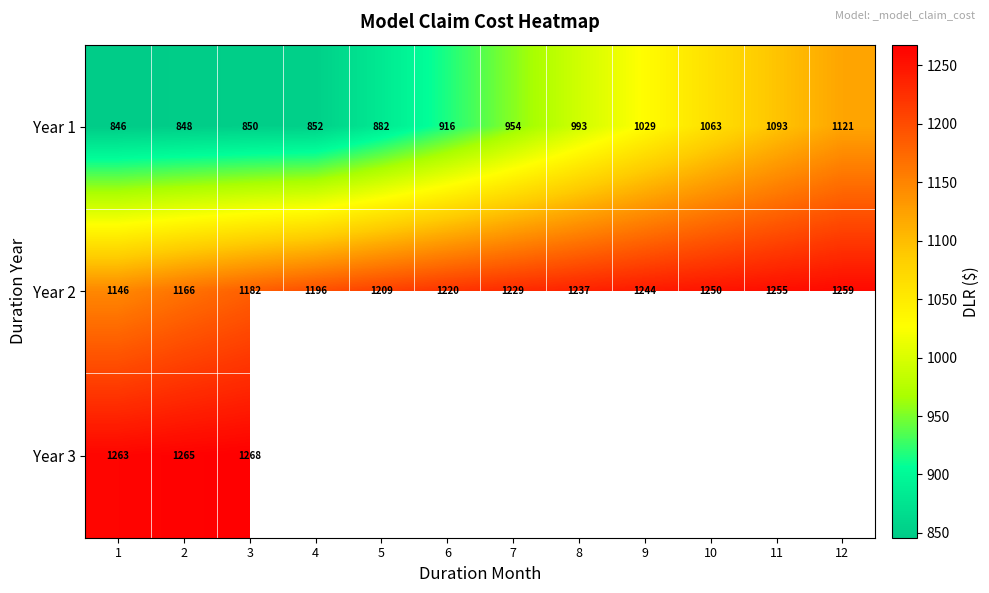

At which label is Year 2 closest to 1202?

4